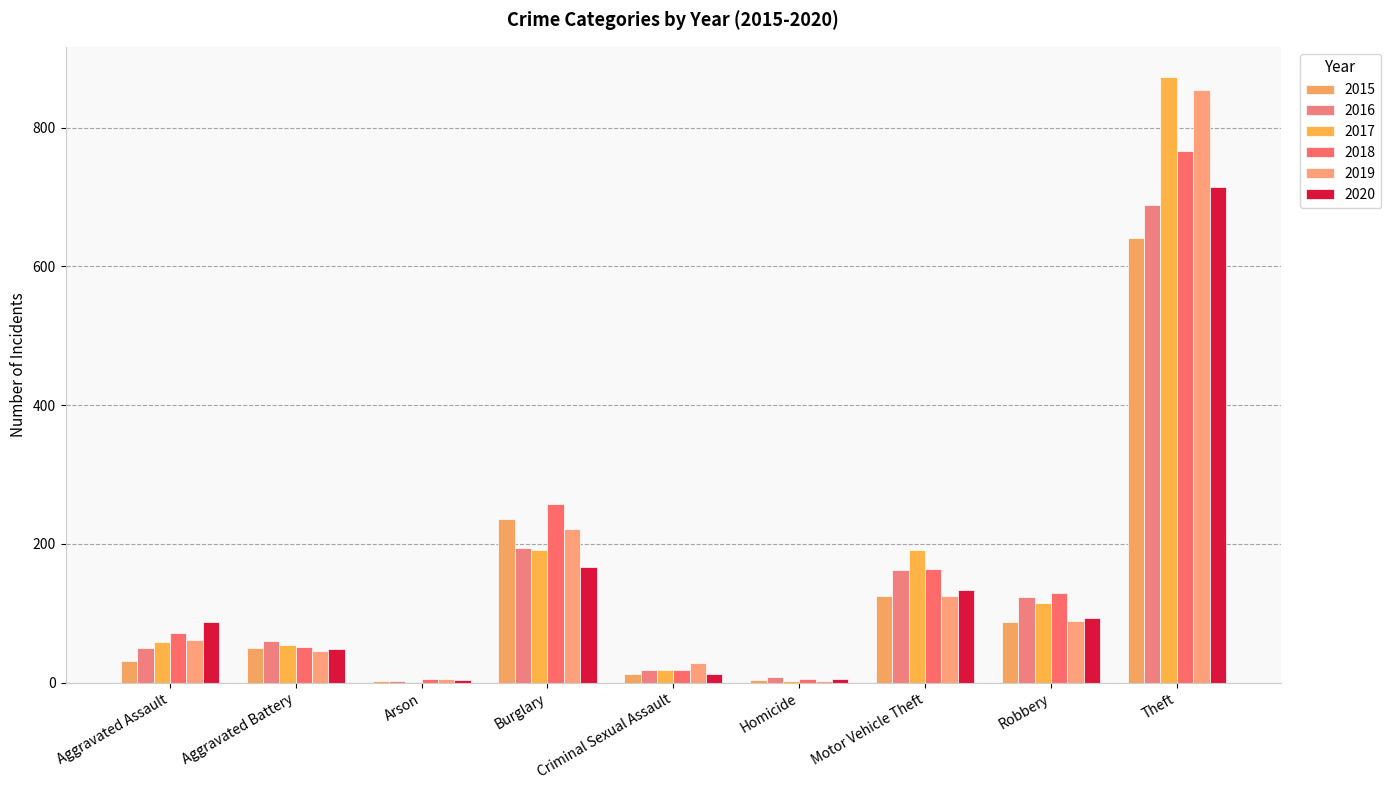

Reading left to right, transcribe all the data shown in this chart.

2015: Aggravated Assault=31	Aggravated Battery=50	Arson=3	Burglary=236	Criminal Sexual Assault=13	Homicide=4	Motor Vehicle Theft=125	Robbery=87	Theft=641
2016: Aggravated Assault=50	Aggravated Battery=60	Arson=3	Burglary=194	Criminal Sexual Assault=19	Homicide=8	Motor Vehicle Theft=163	Robbery=123	Theft=689
2017: Aggravated Assault=59	Aggravated Battery=54	Arson=1	Burglary=192	Criminal Sexual Assault=19	Homicide=2	Motor Vehicle Theft=191	Robbery=115	Theft=873
2018: Aggravated Assault=72	Aggravated Battery=52	Arson=6	Burglary=257	Criminal Sexual Assault=19	Homicide=5	Motor Vehicle Theft=164	Robbery=130	Theft=767
2019: Aggravated Assault=61	Aggravated Battery=45	Arson=5	Burglary=221	Criminal Sexual Assault=29	Homicide=3	Motor Vehicle Theft=125	Robbery=89	Theft=855
2020: Aggravated Assault=88	Aggravated Battery=48	Arson=4	Burglary=167	Criminal Sexual Assault=13	Homicide=6	Motor Vehicle Theft=134	Robbery=94	Theft=714